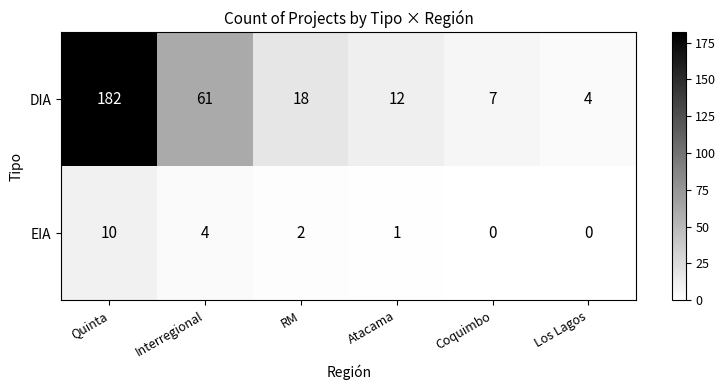

What is the difference between the maximum and minimum values in the DIA series?

178